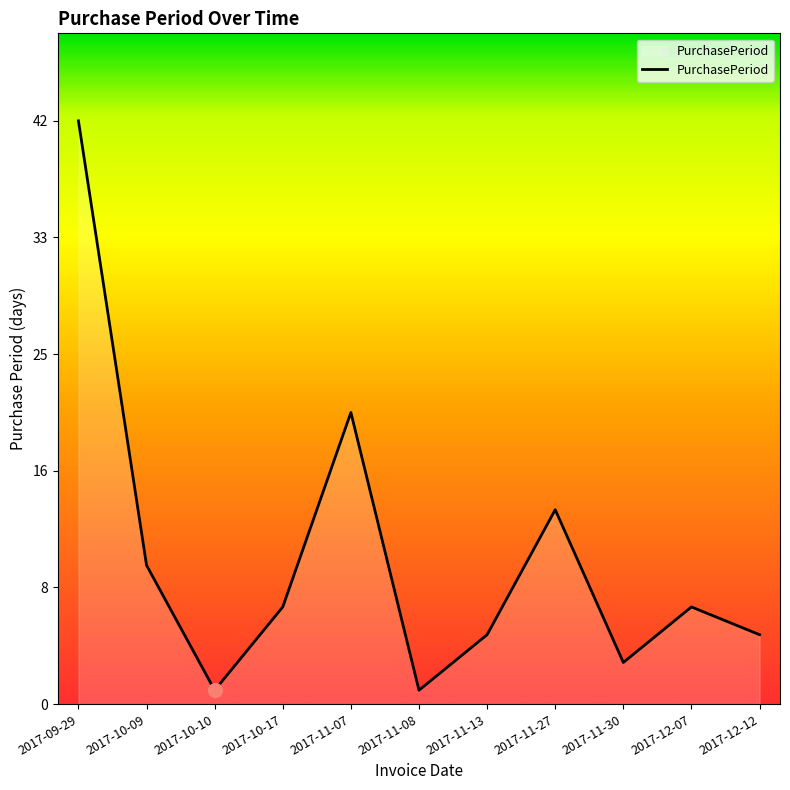

Does the chart display data point markers on the line(s)?

No